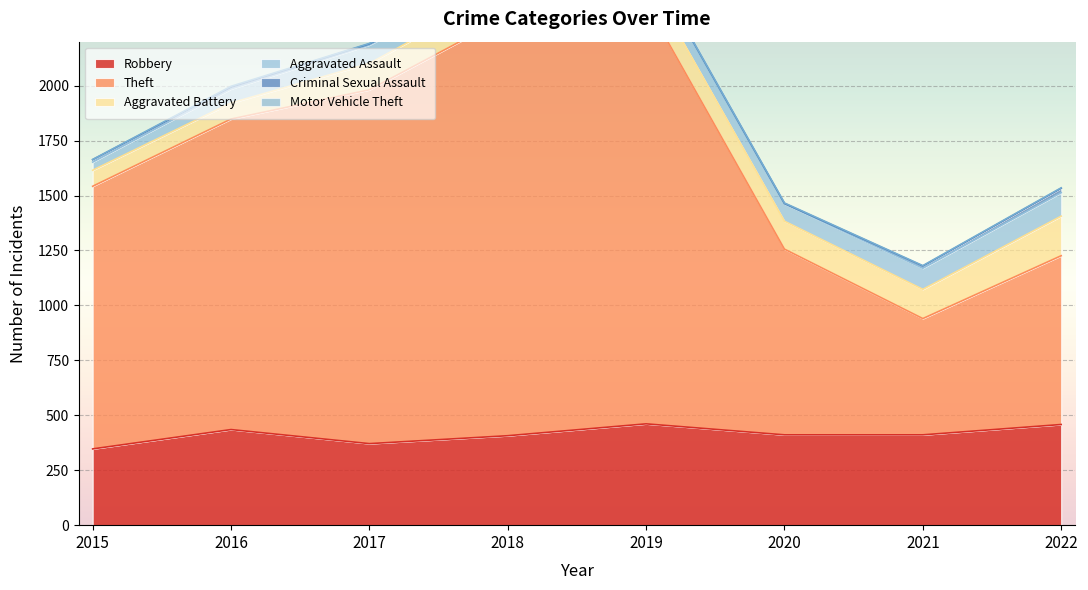

What is the minimum value for Criminal Sexual Assault?

2